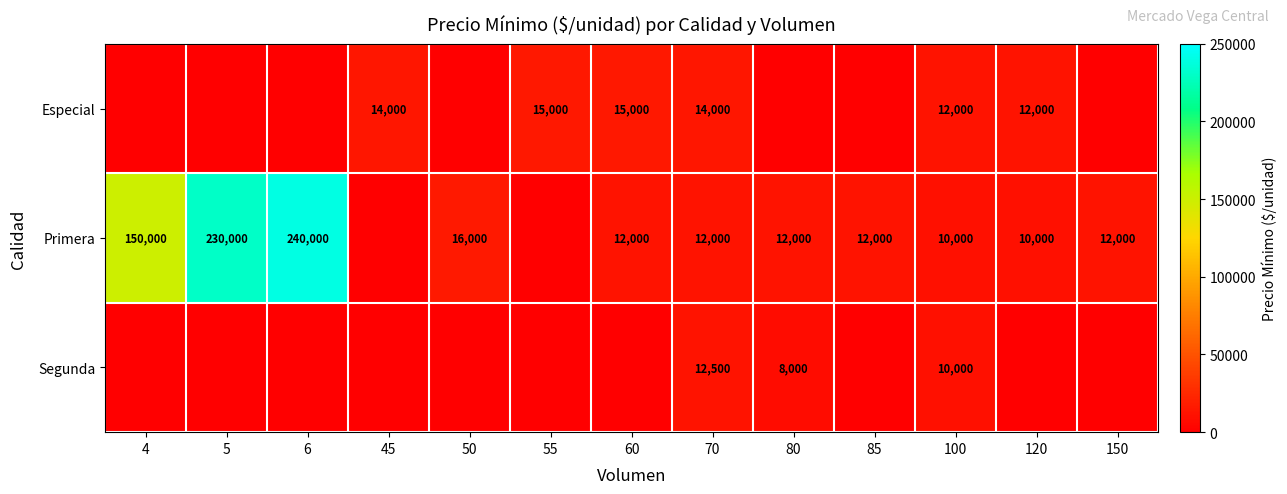

What is the spread (max minus min) of values at 4?

150000